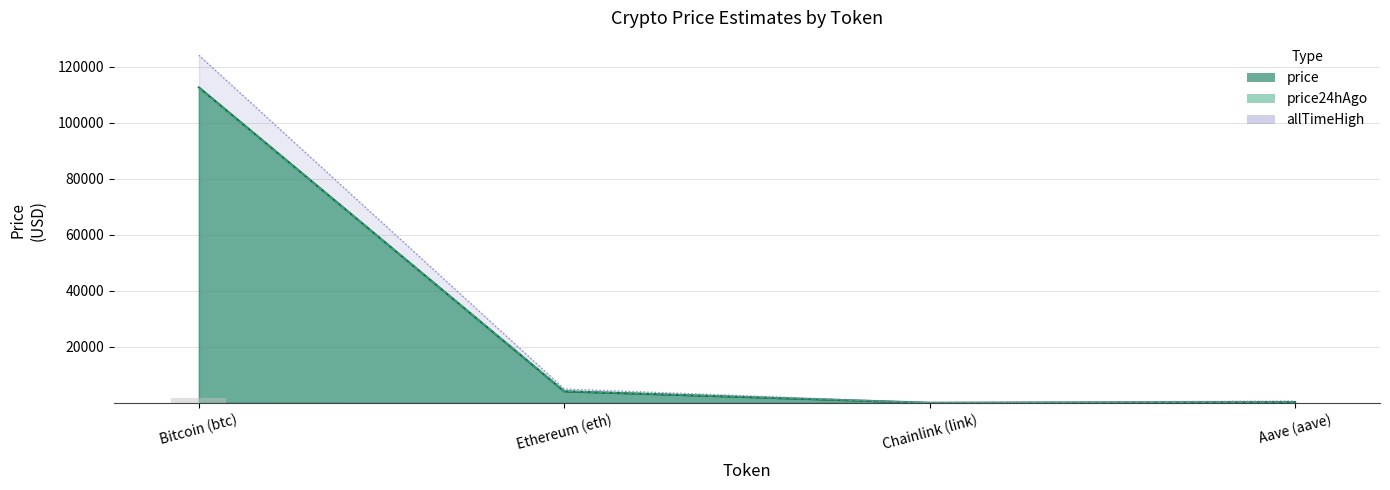

What is the total value across all series at Bitcoin (btc)?

349239.0